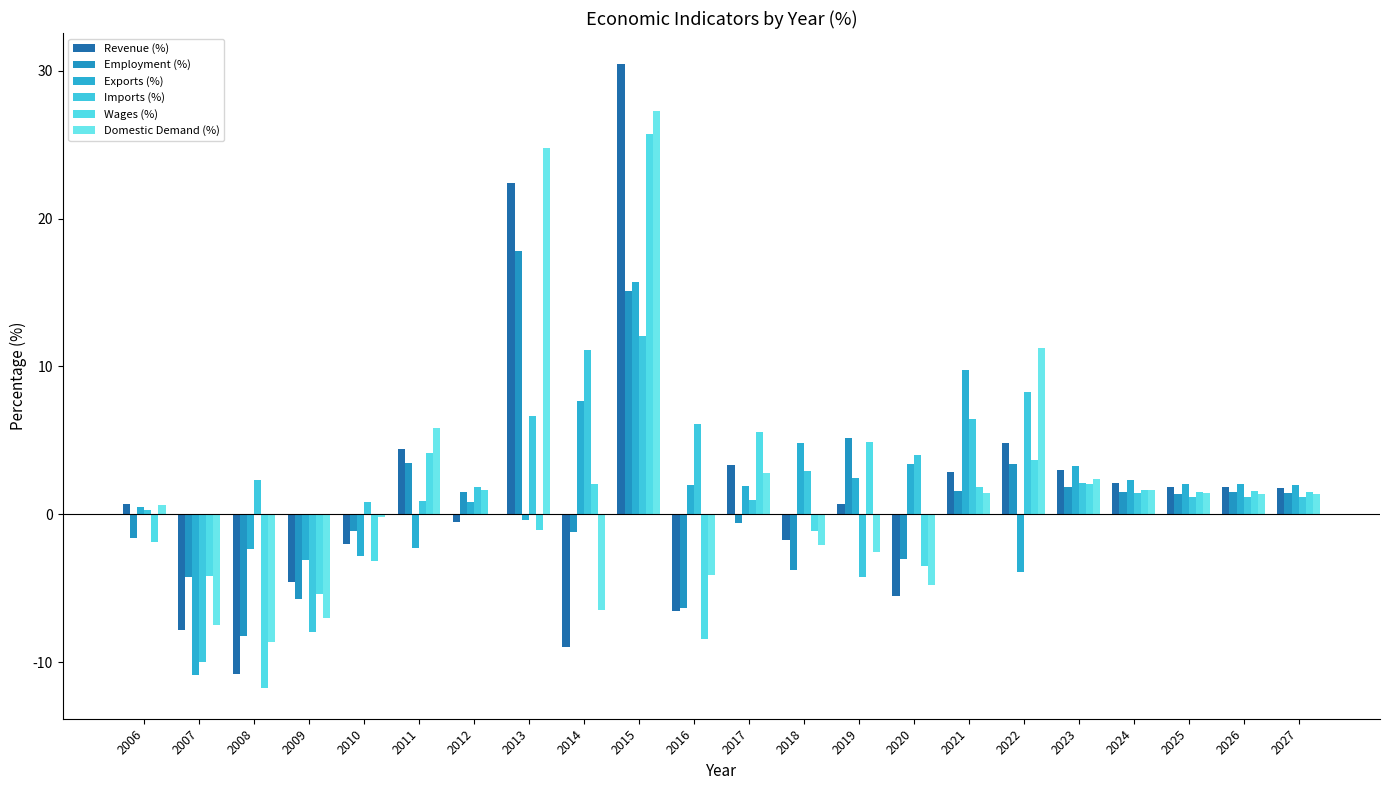

Which has a higher value, 2007 or 2025?

2025